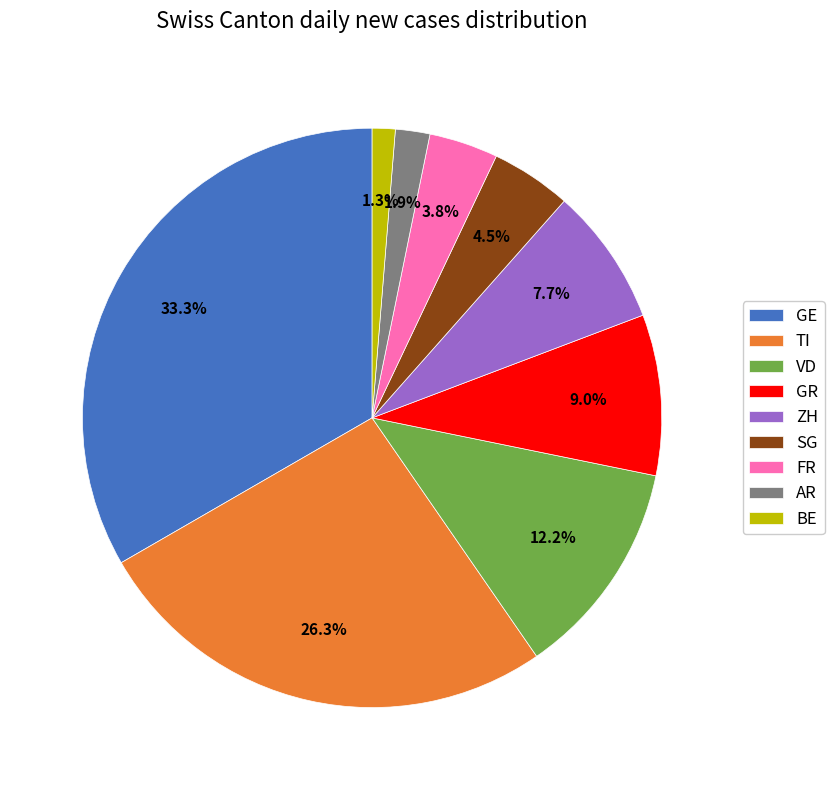

To the nearest percent, what is the difference between the largest and smallest slice percentages?

32%